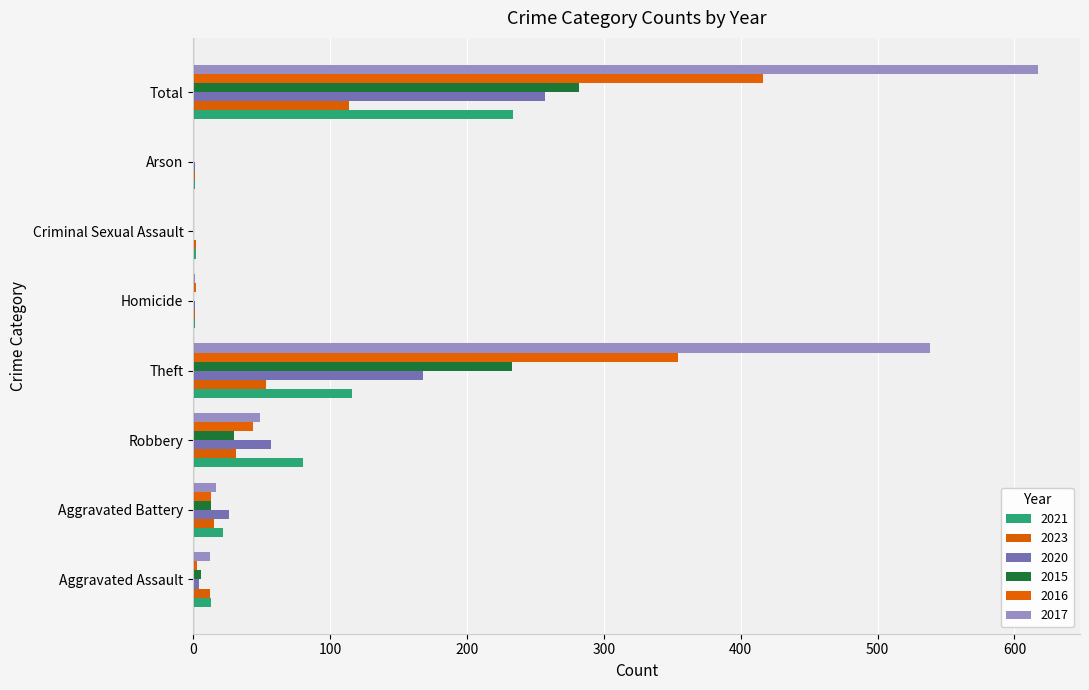

At which label does 2023 reach its minimum?

Homicide